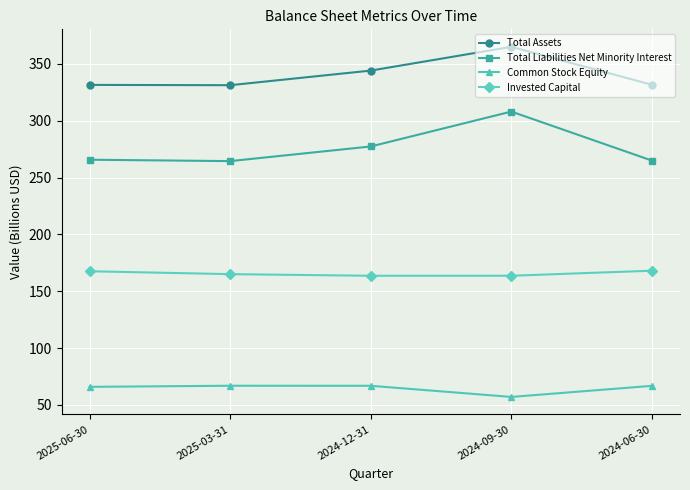

At 2024-06-30, list the series in order from largest to smallest.

Total Assets, Total Liabilities Net Minority Interest, Invested Capital, Common Stock Equity